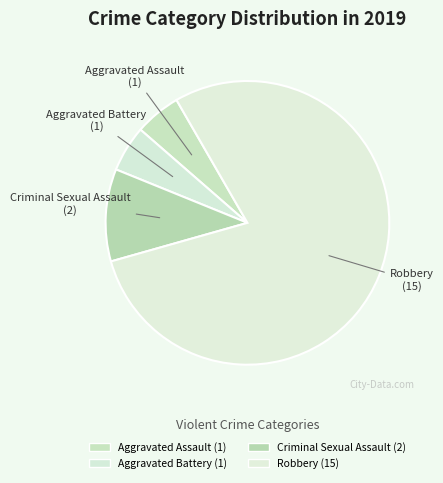

Which category has the smallest portion of the pie?

Aggravated Assault